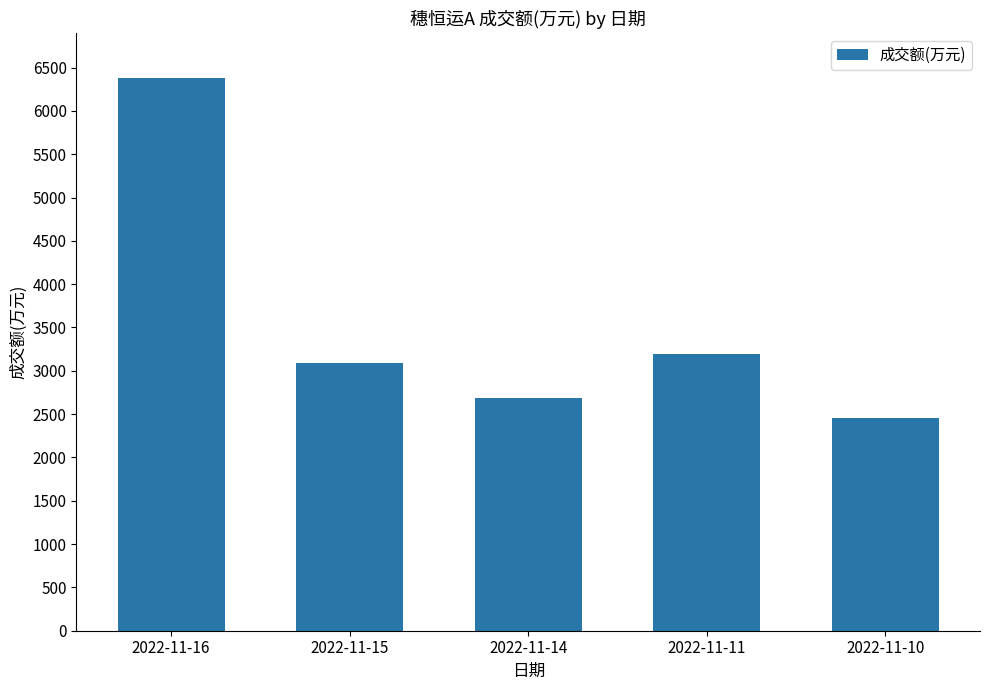

Which category has the highest value across all series?

2022-11-16